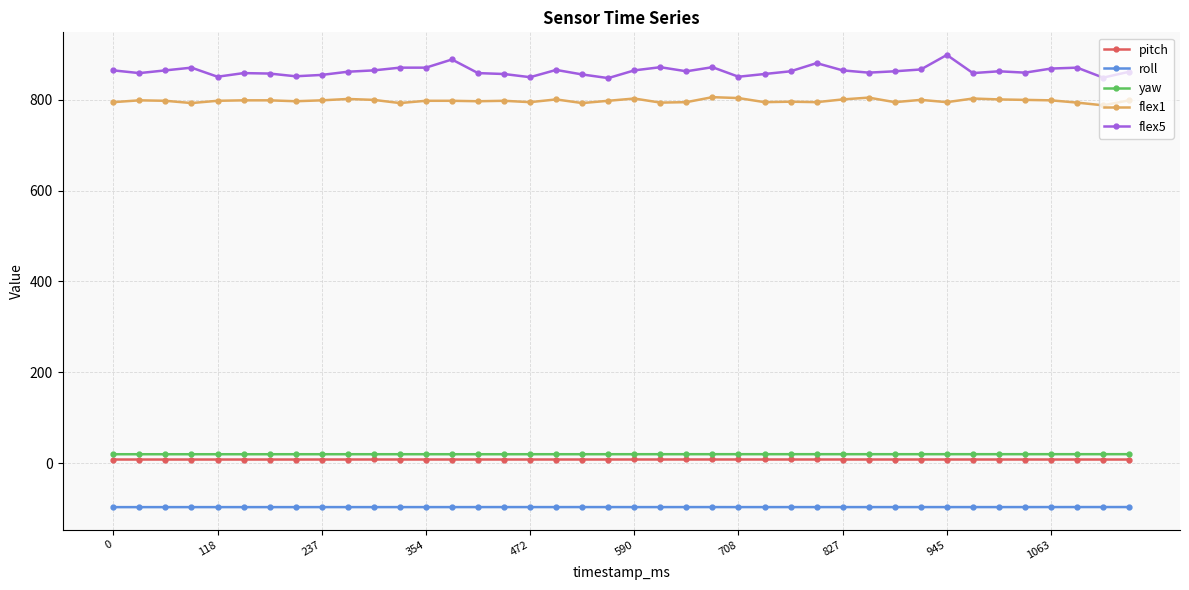

Which series has the widest spread of values?

flex5